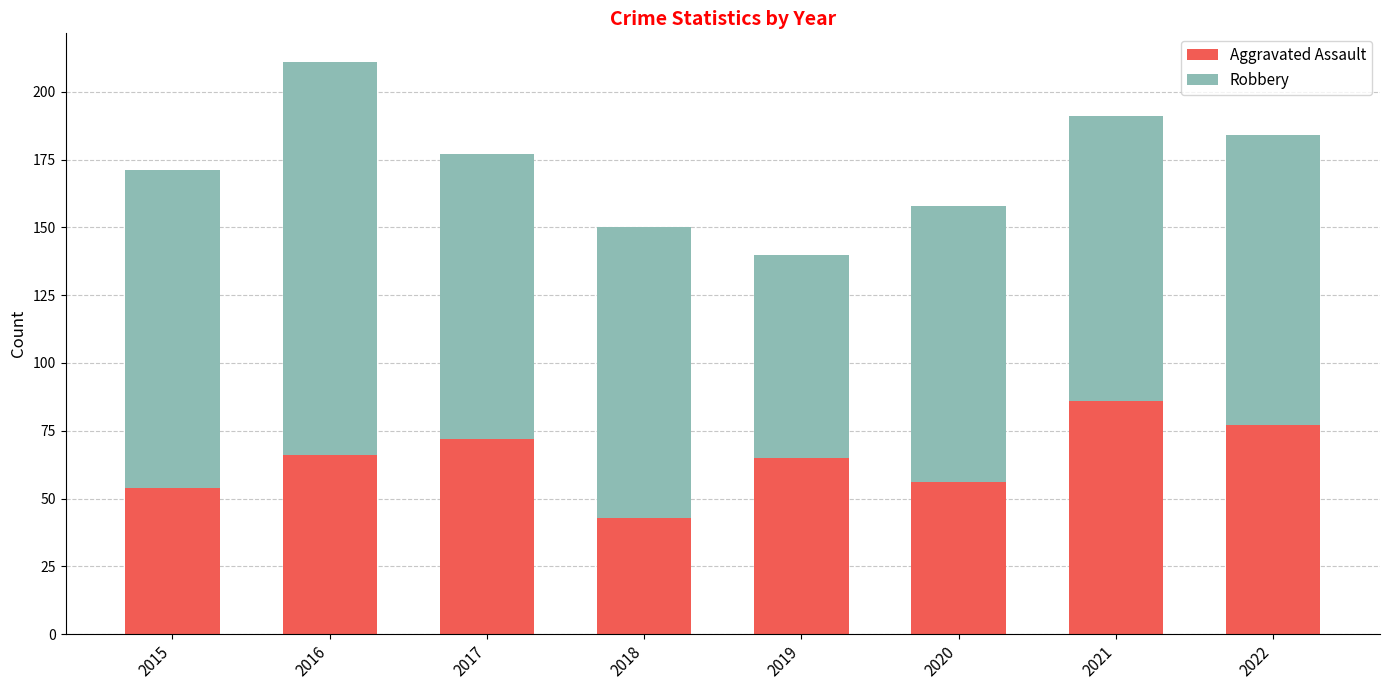

Which category has the highest value in the Aggravated Assault series?

2021